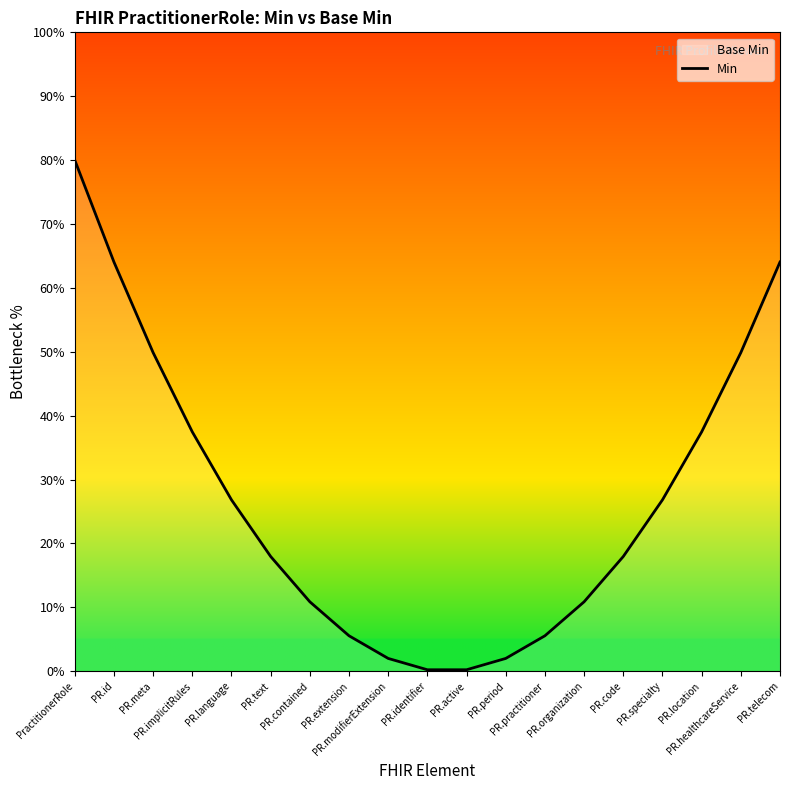

What position from the left is PR.specialty?

16